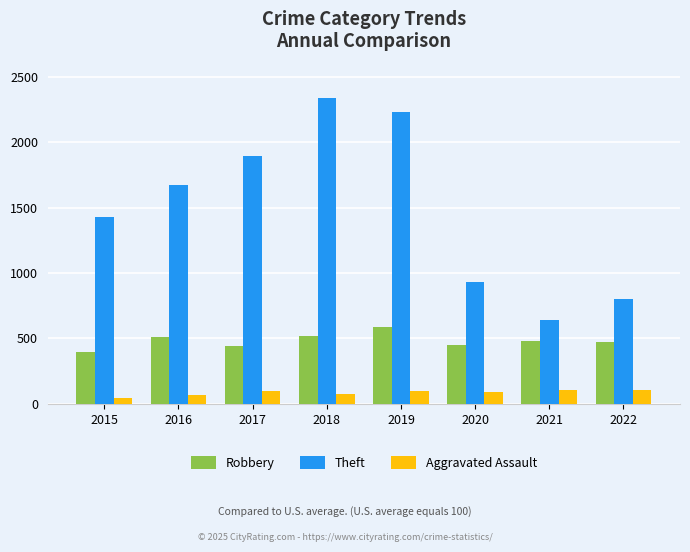

What is the sum of the Robbery values at 2020 and 2021?

934